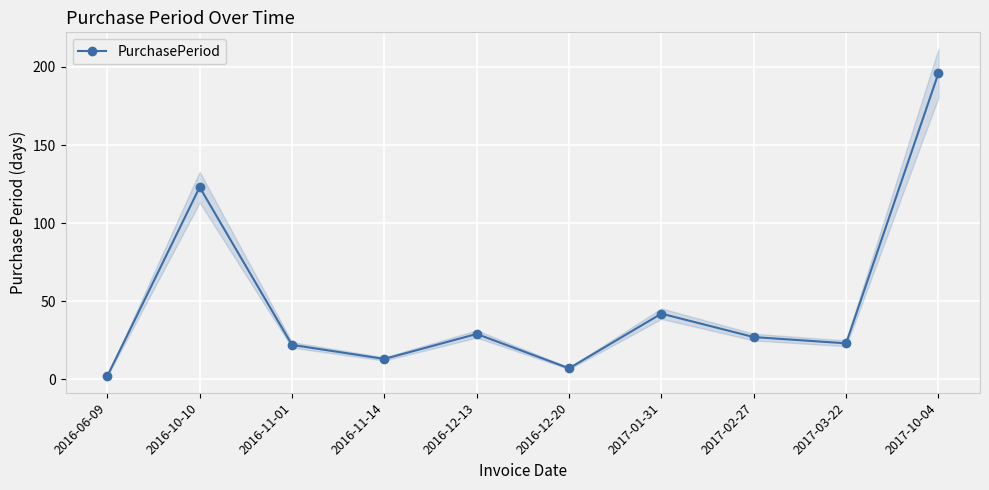

Is it true that the value at 2016-11-14 is 18?

False